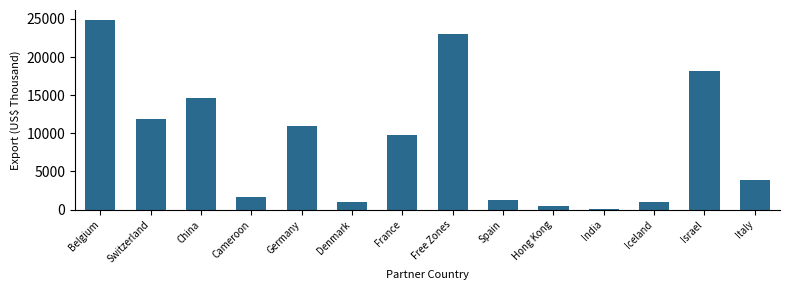

What is the change in value from Cameroon to France?

+8135.7